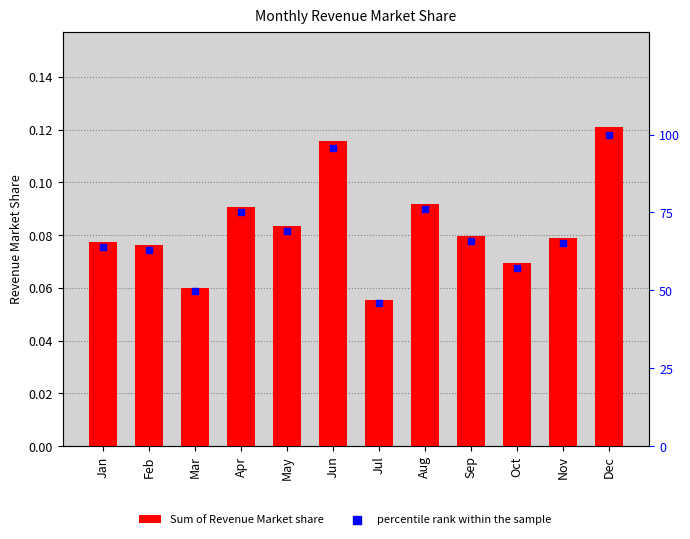

Is the value of Sum of Revenue Market share at Feb greater than the value of percentile rank within the sample at May?

No